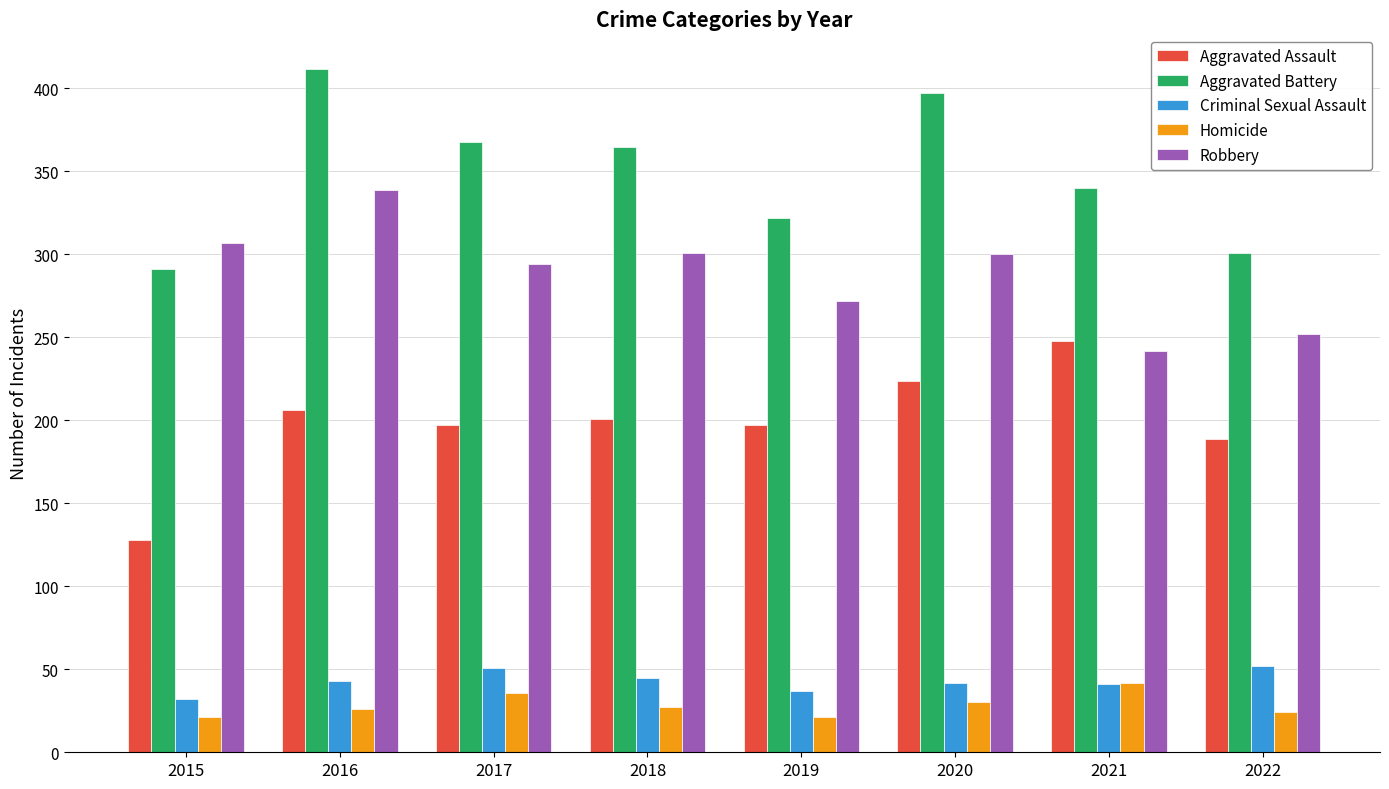

Which series changed the most between 2018 and 2020?

Aggravated Battery